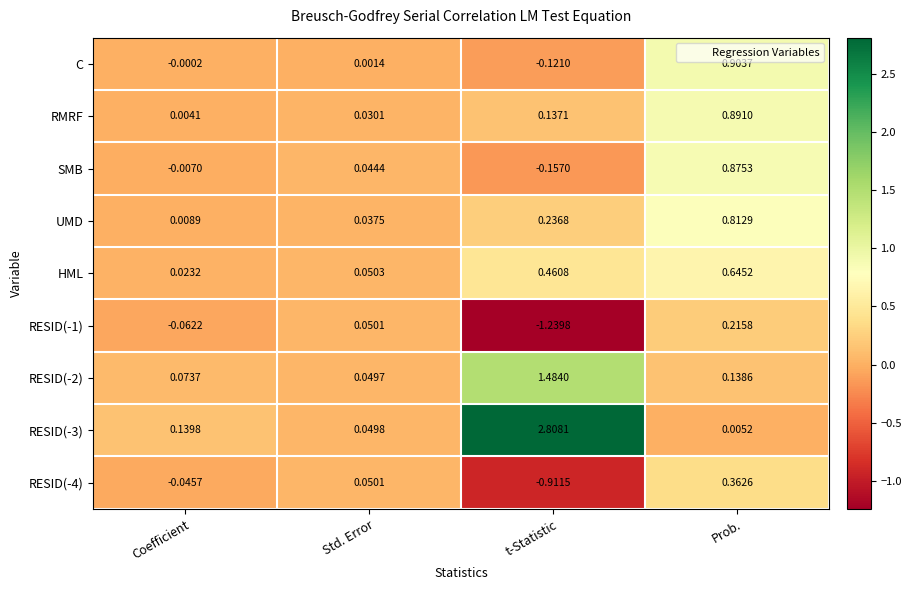

Which category has the lowest value in the RESID(-3) series?

Prob.